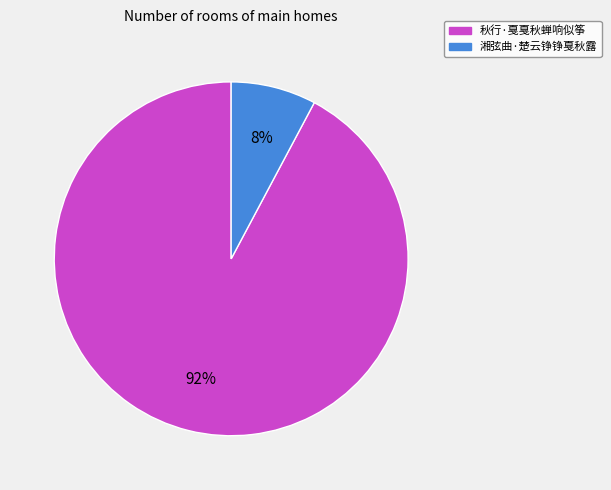

Does 湘弦曲·楚云铮铮戛秋露 represent more than half of the total?

No